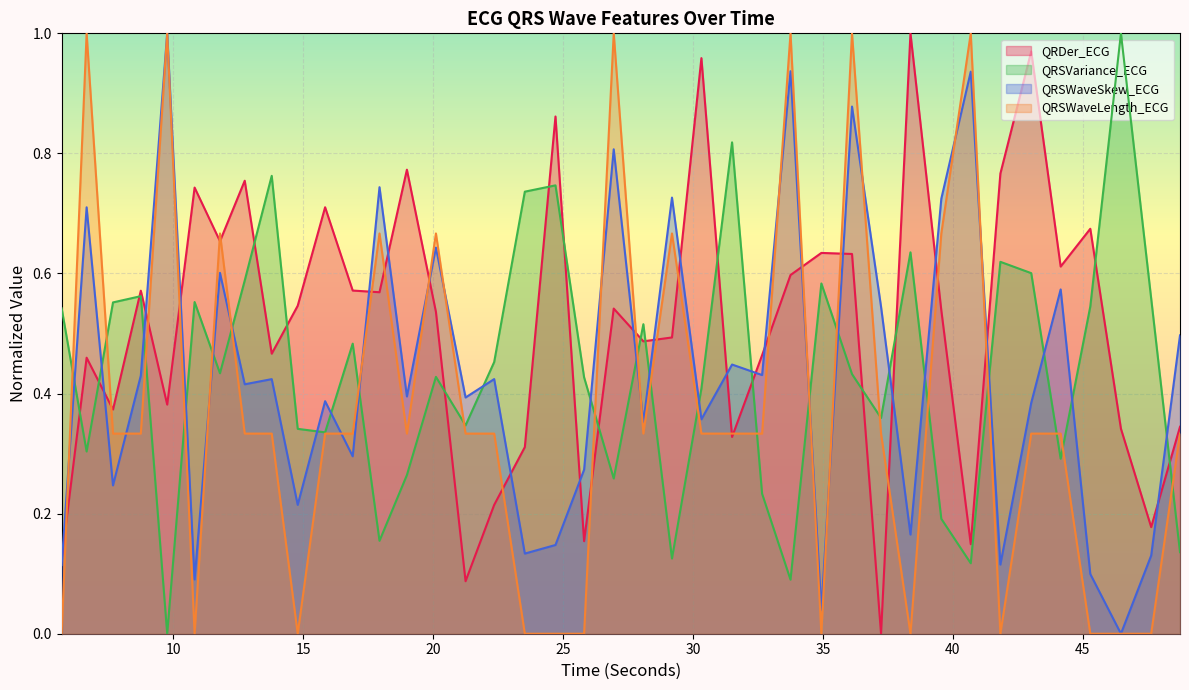

How many series are shown in this chart?

4